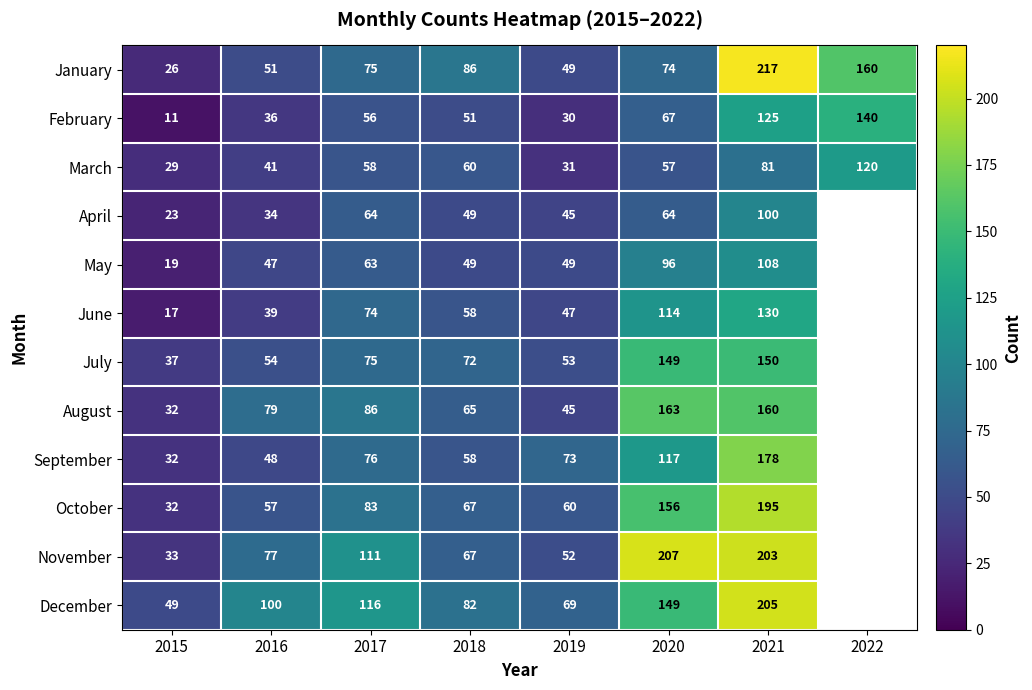

At which category is the sum across all series the highest?

2021